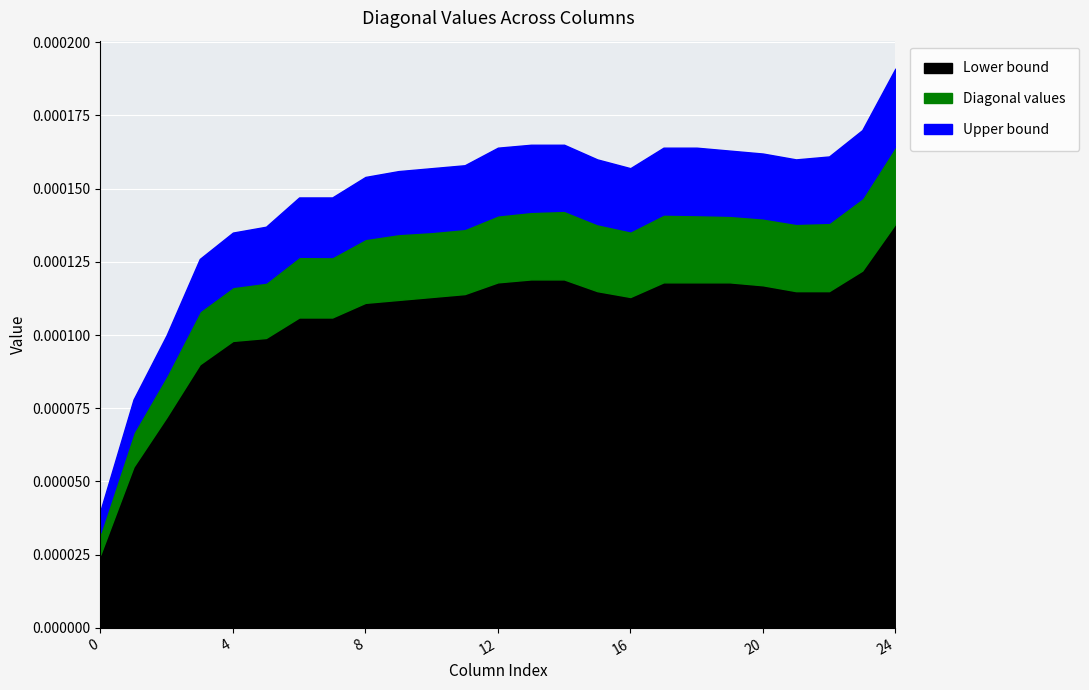

True or false: Diagonal values has a value of 0.0 at 4.

False